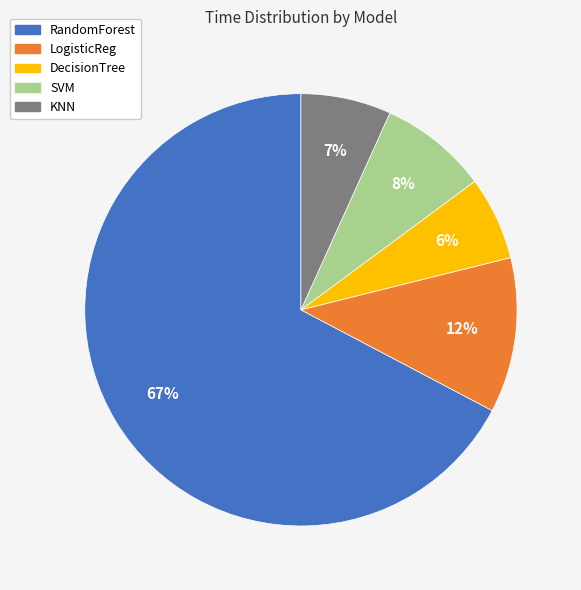

Combined, do DecisionTree and LogisticReg account for over 50%?

No